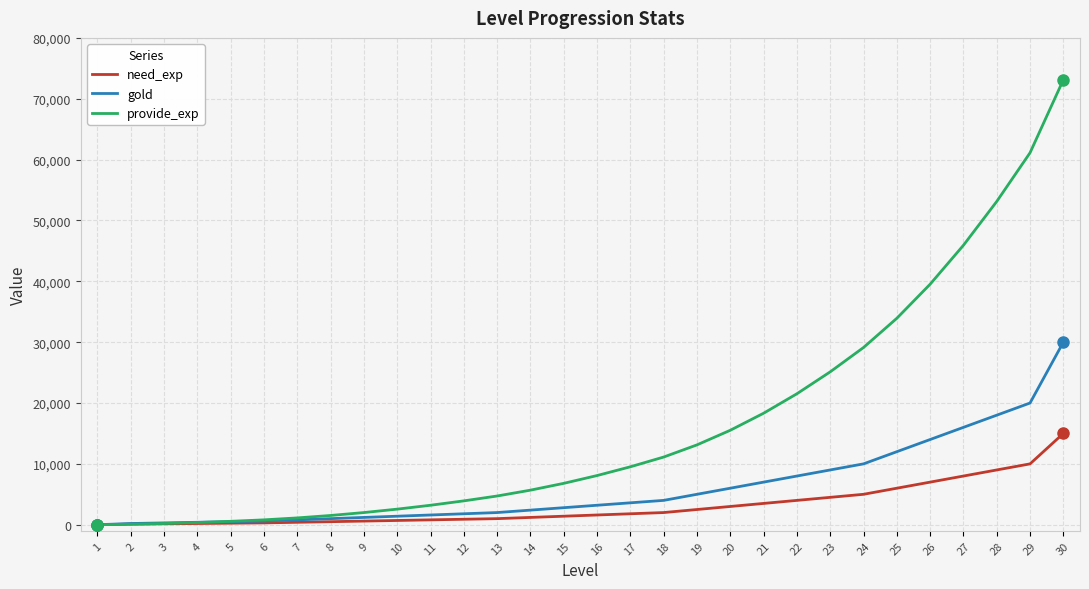

List the series in order of their overall mean, lowest first.

need_exp, gold, provide_exp